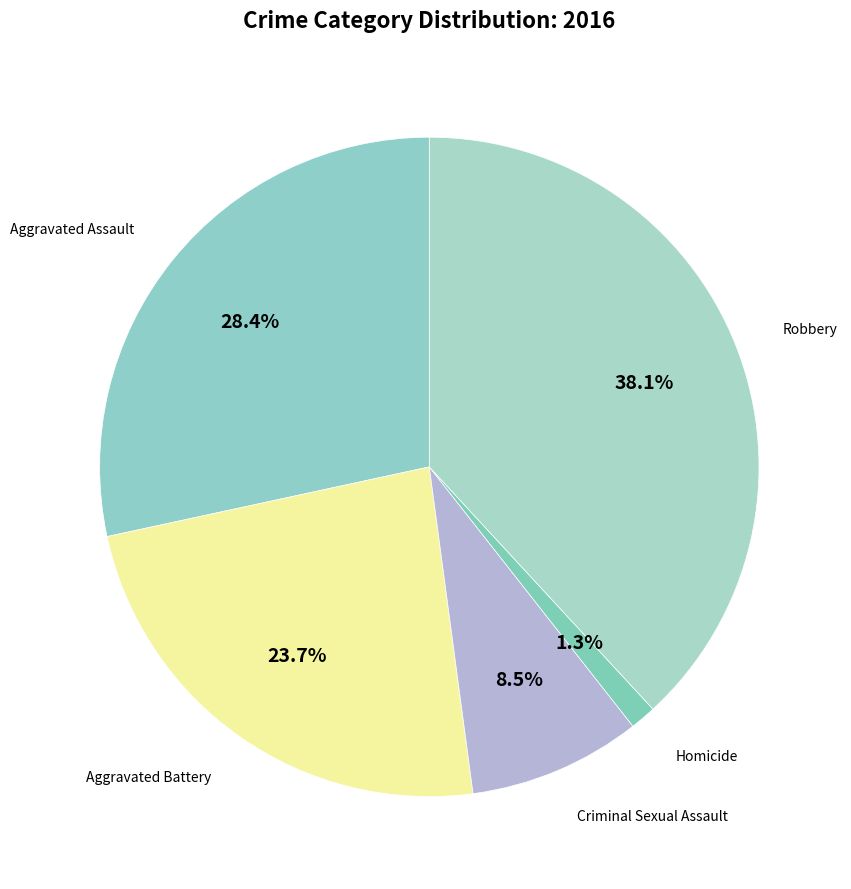

Does any single category account for the majority?

No